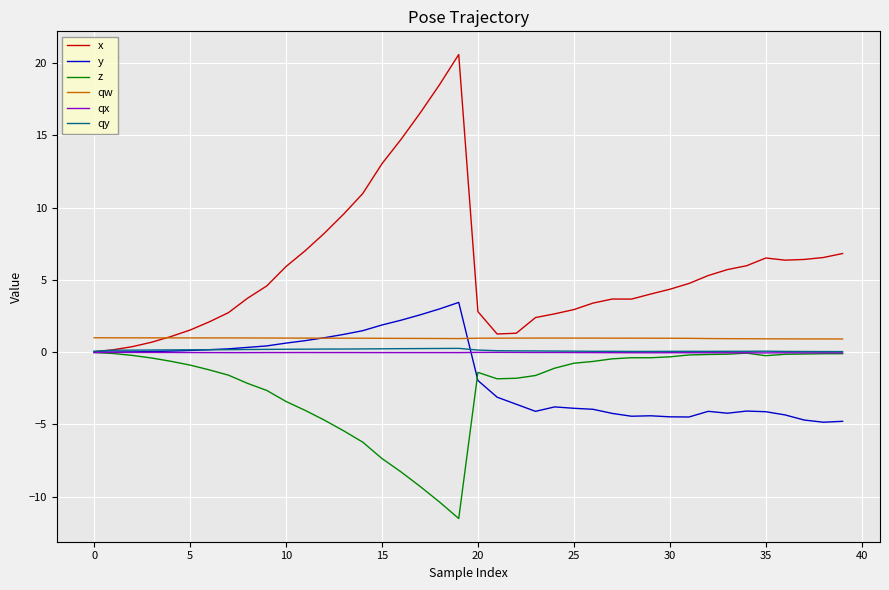

Which series has the largest total across all categories?

x